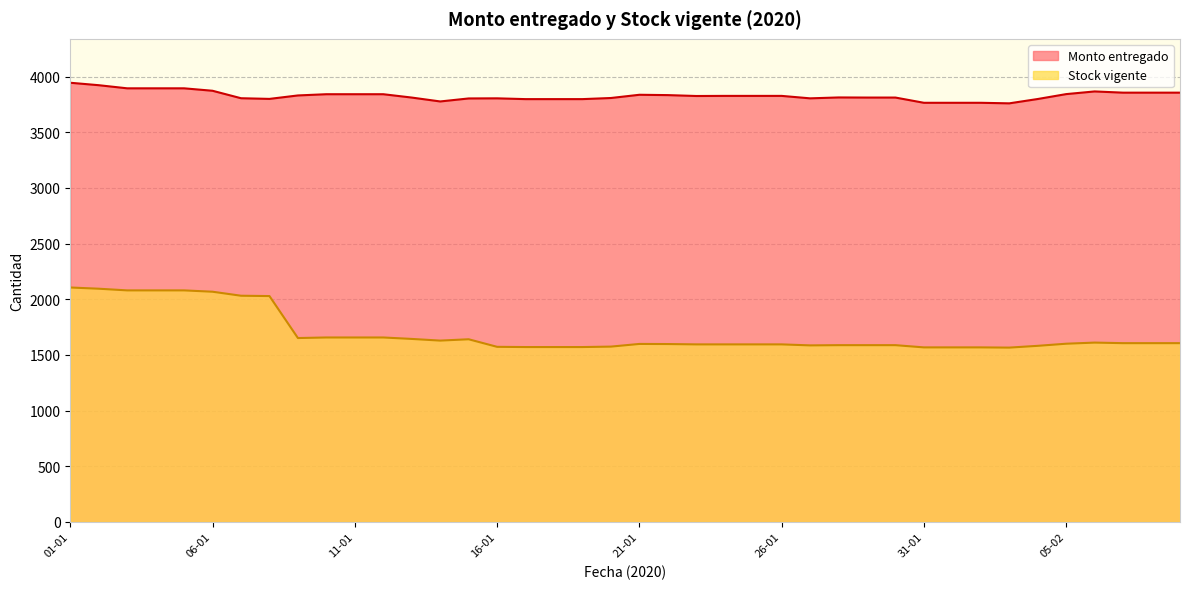

Reading left to right, what are all the values shown in this chart?

Monto entregado: 3944	3922	3894	3894	3894	3872	3805	3799	3830	3841	3841	3841	3811	3776	3803	3804	3797	3797	3797	3807	3836	3833	3825	3826	3826	3826	3804	3812	3811	3811	3764	3764	3764	3759	3798	3842	3866	3855	3855	3855
Stock vigente: 2105	2094	2079	2079	2079	2067	2031	2028	1651	1656	1656	1656	1643	1628	1640	1572	1570	1570	1570	1574	1598	1597	1594	1594	1594	1594	1585	1587	1587	1587	1567	1567	1567	1565	1581	1600	1610	1605	1605	1605